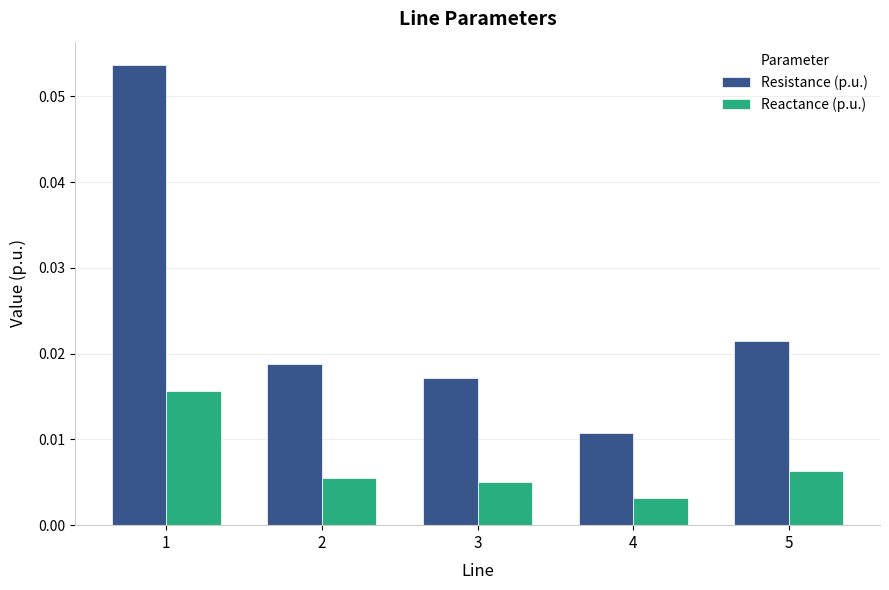

Which series has the largest range (max minus min)?

Resistance (p.u.)